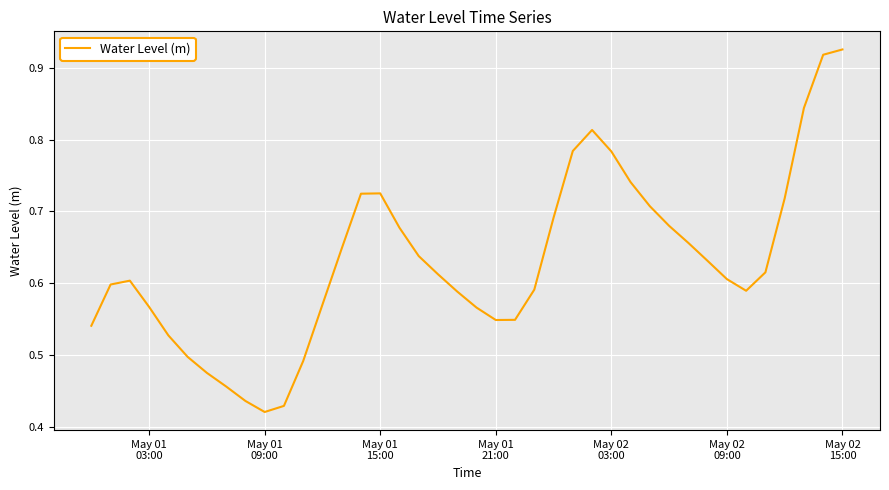

Count the number of data series in this chart.

1